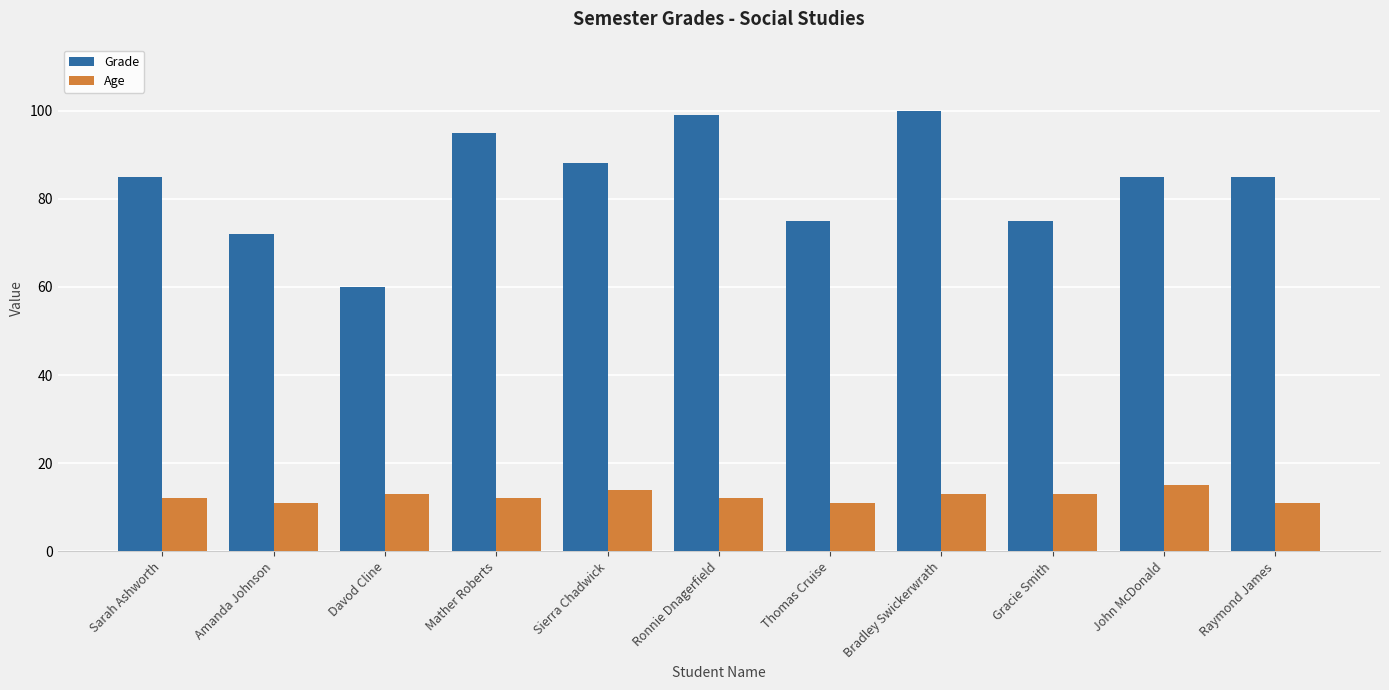

What are all the series names shown in the legend?

Grade, Age